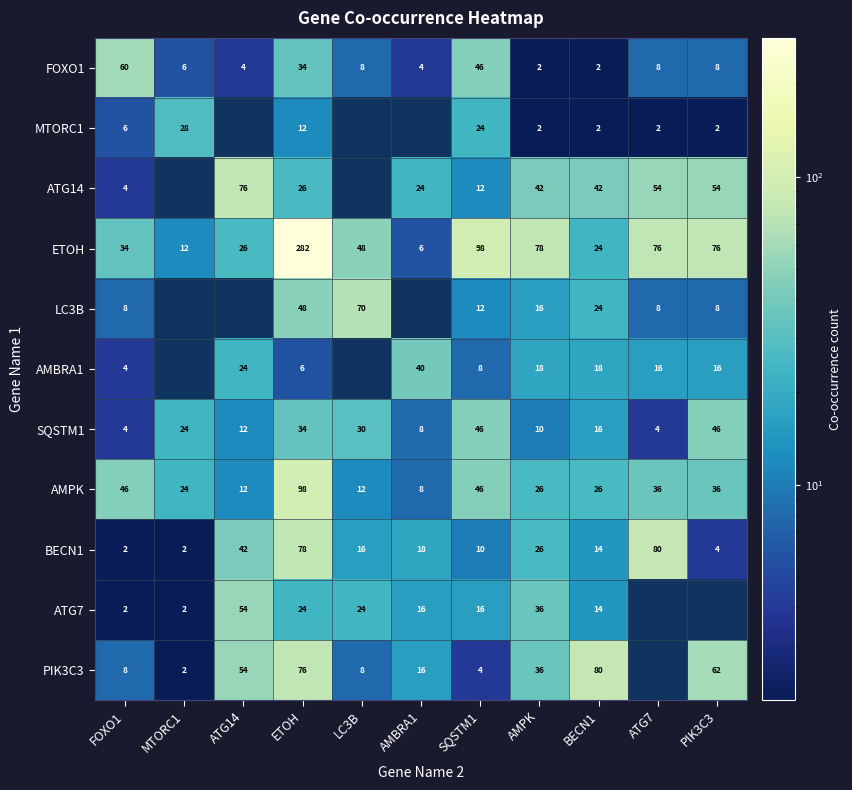

What is the minimum value for AMPK?

8